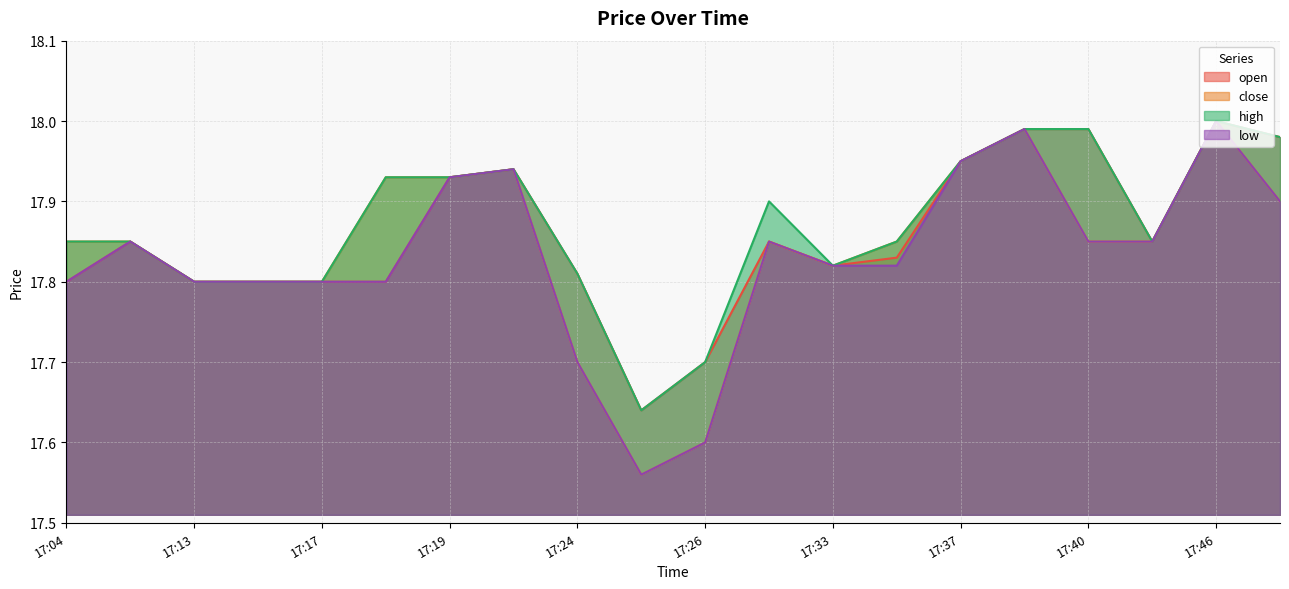

The open series shows 18.0 at 17:40. True or false?

True